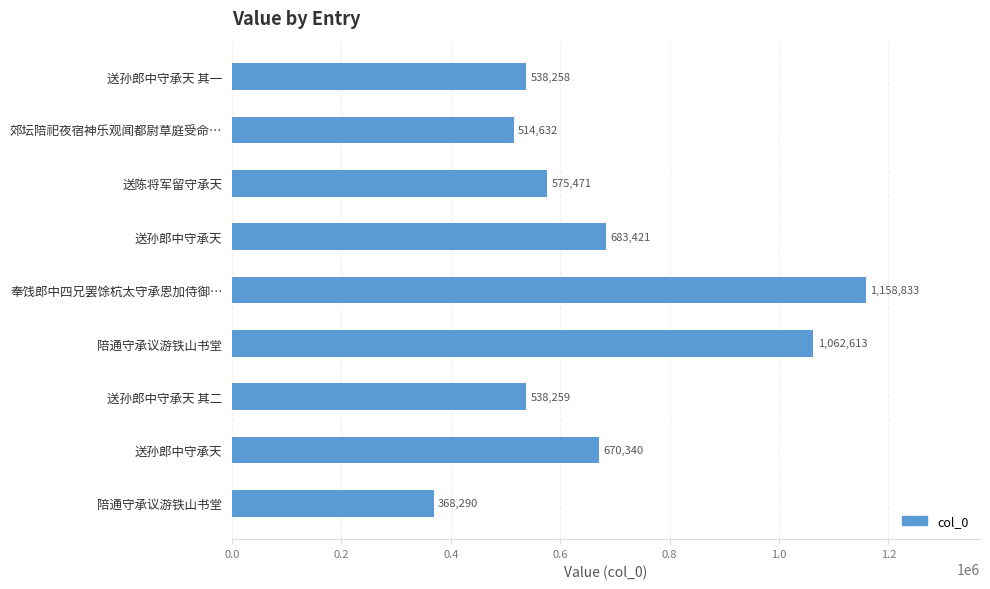

Are the bars horizontal?

Yes